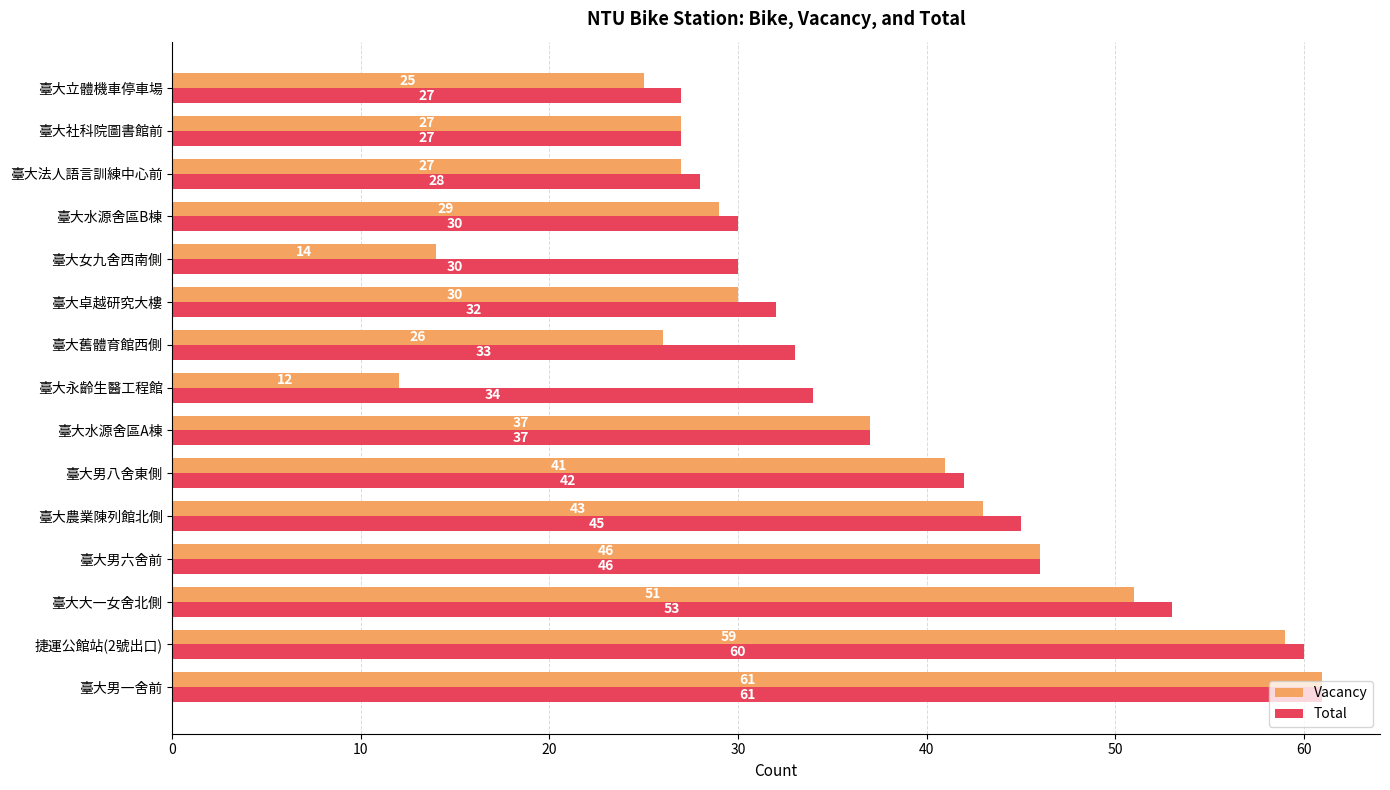

List the series in order of their overall mean, highest first.

Total, Vacancy